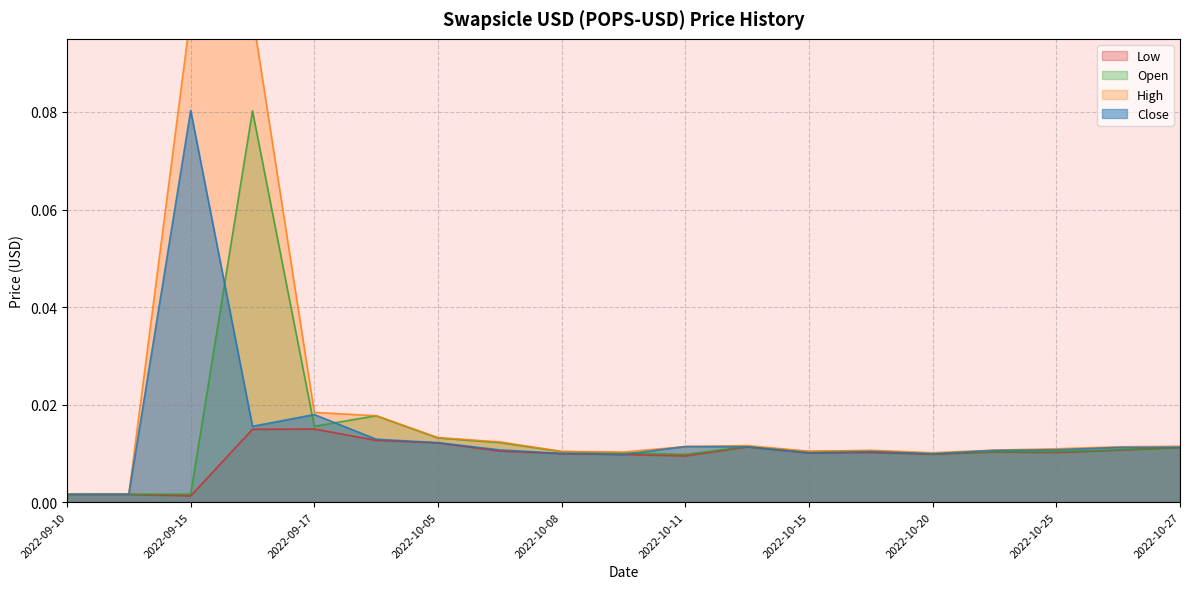

At which category does Open reach its first local valley?

2022-09-17